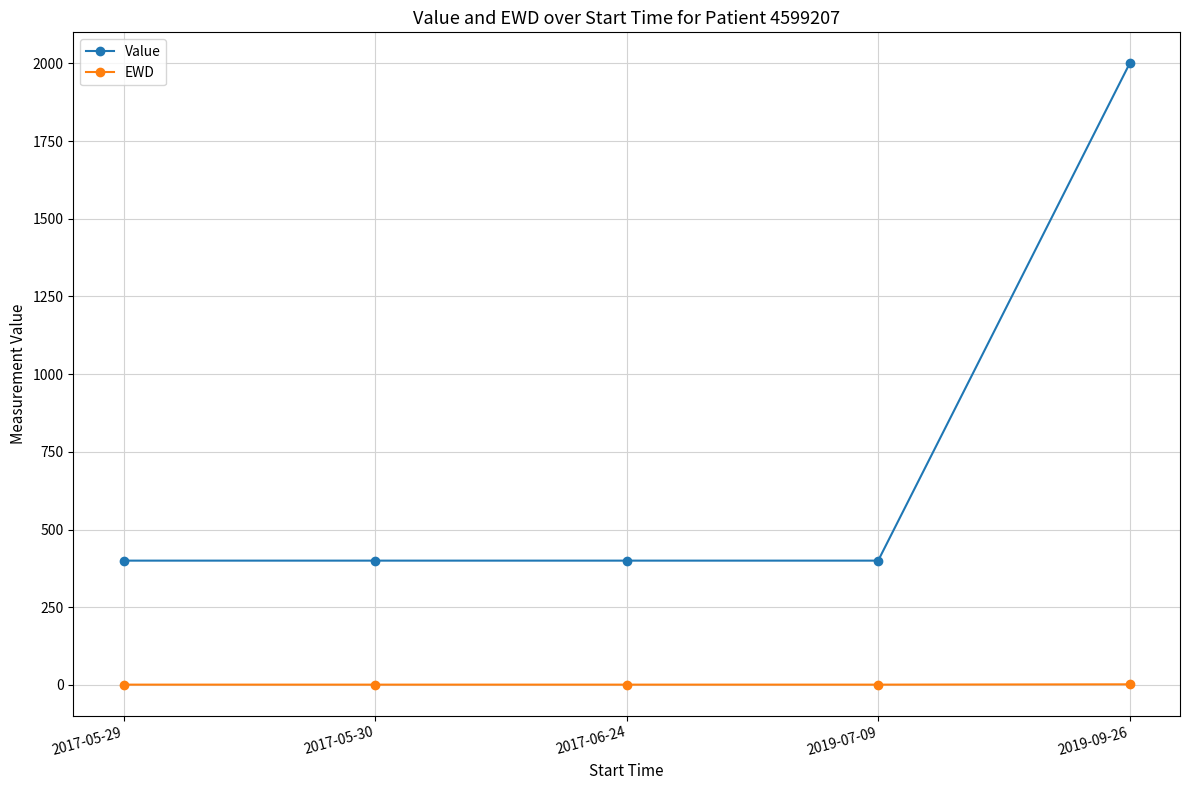

True or false: Value has more than 1 interior local peaks.

False